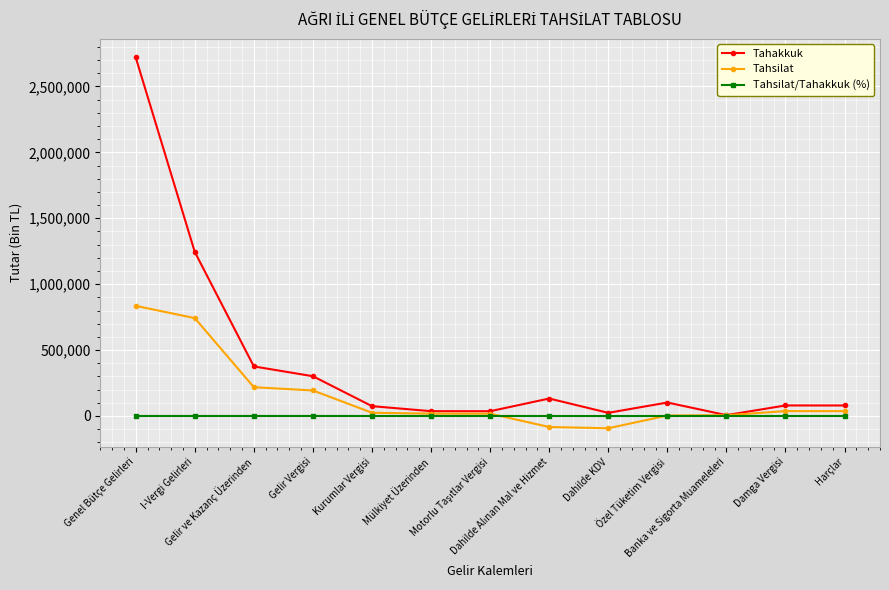

How many categories are shown in the chart?

13